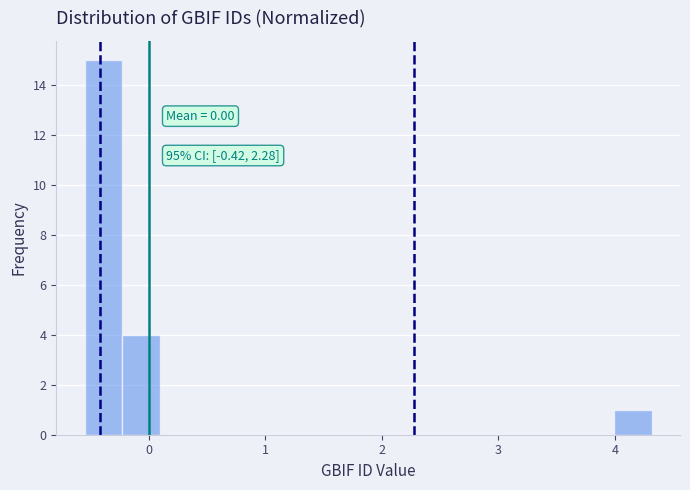

Read against the x-axis, roughly where is the centre of the tallest bar?

-0.4